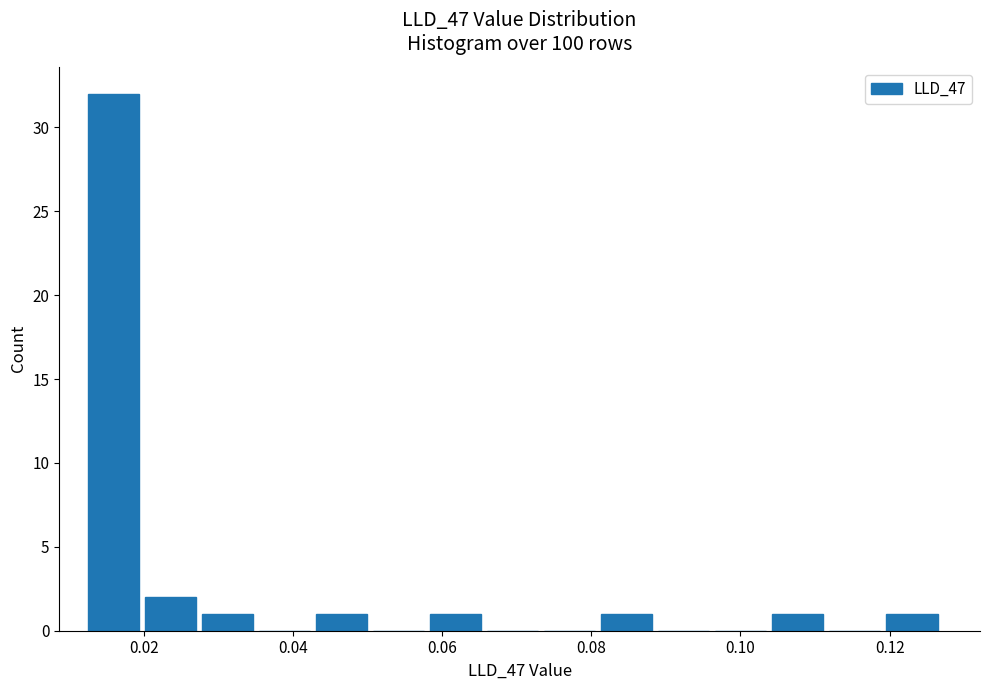

Read against the x-axis, roughly where is the centre of the tallest bar?

0.016